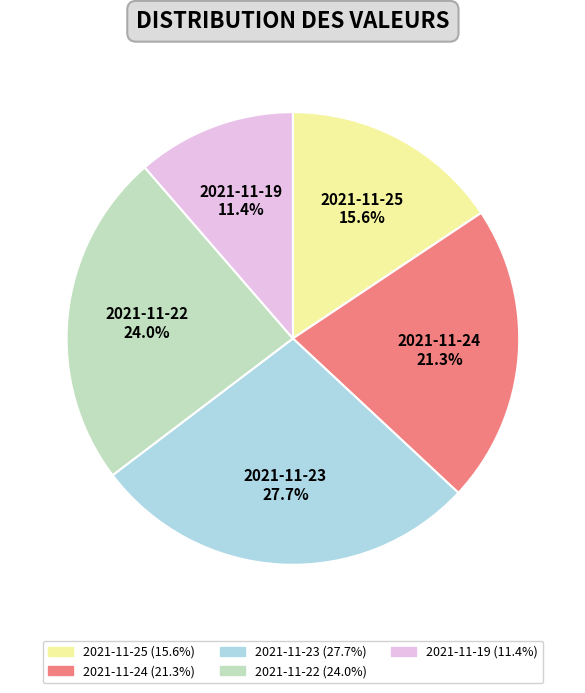

Approximately how many times larger is the value at 2021-11-22 compared to 2021-11-24?

1.1